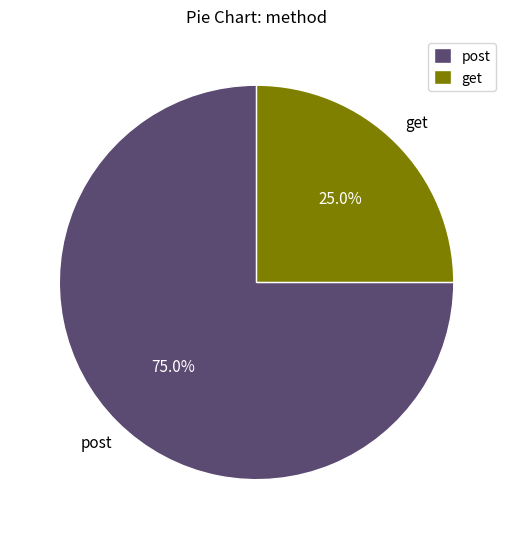

How many segments does this pie chart have?

2